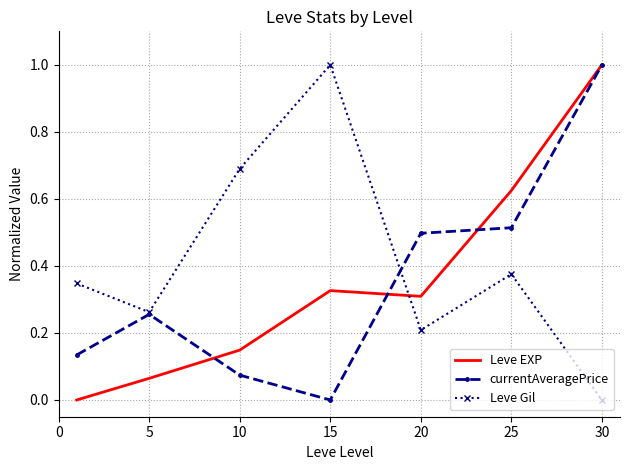

How many intersections are there between Leve Gil and Leve EXP?

1